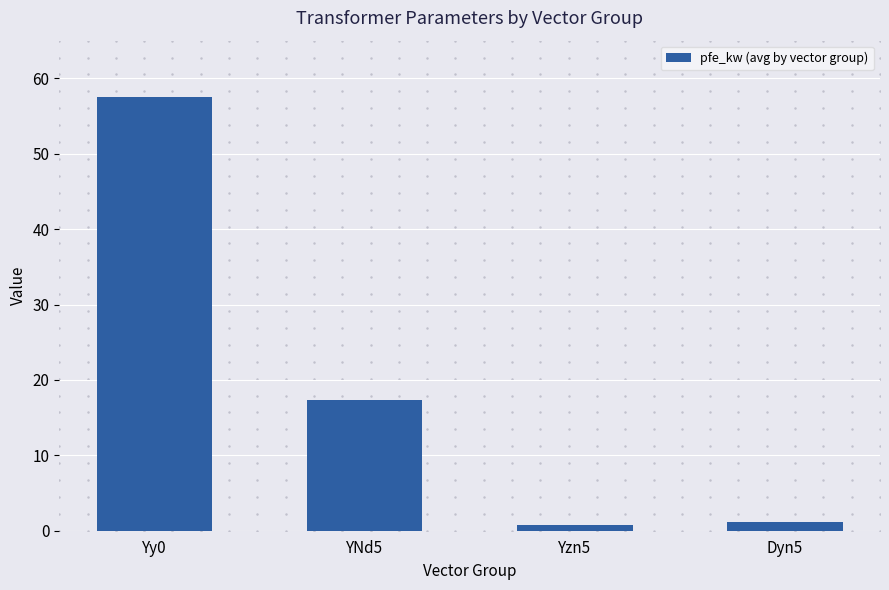

What is the difference between the second highest and minimum values?

16.5